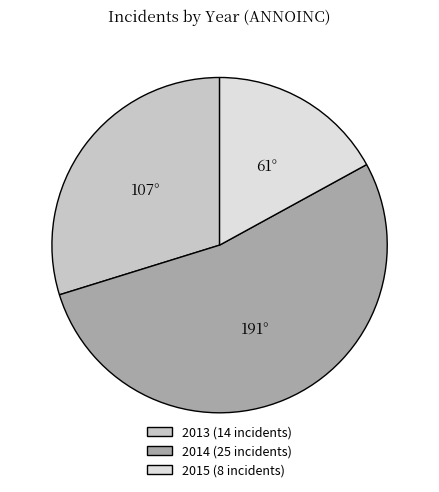

What is the ratio of the value at 2015 to the value at 2013?

0.6